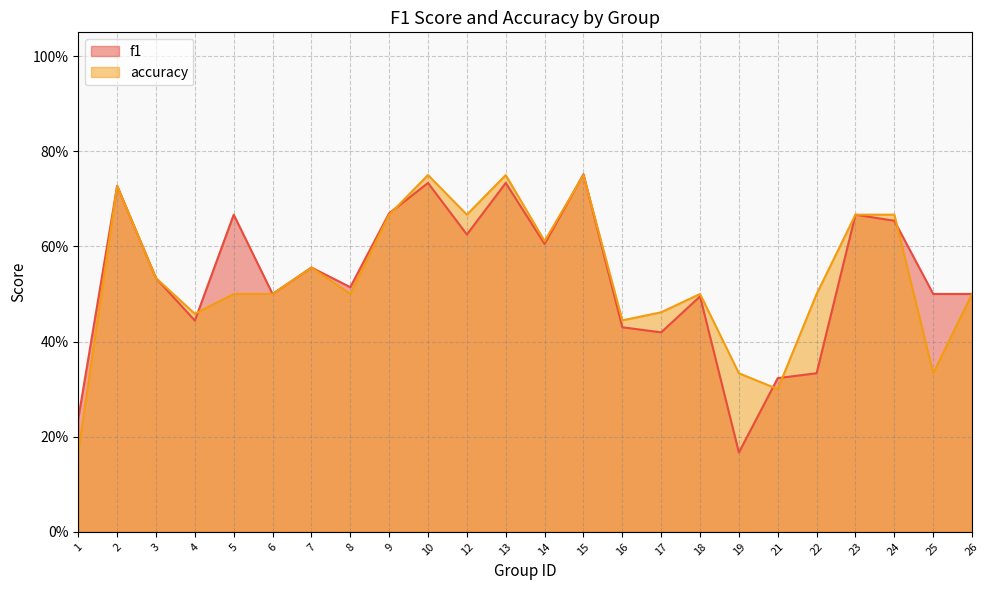

Rank the series by their average value, from lowest to highest.

f1, accuracy